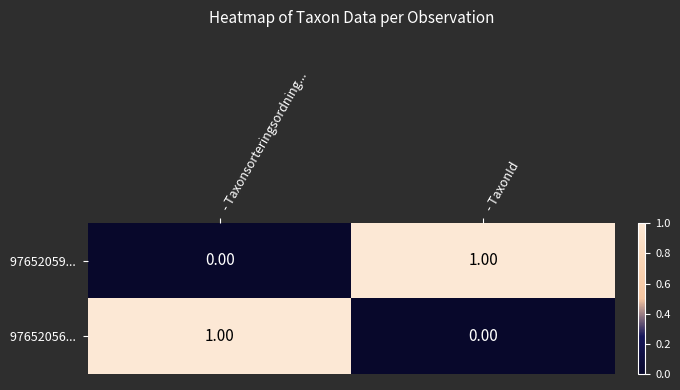

Count the number of data series in this chart.

2